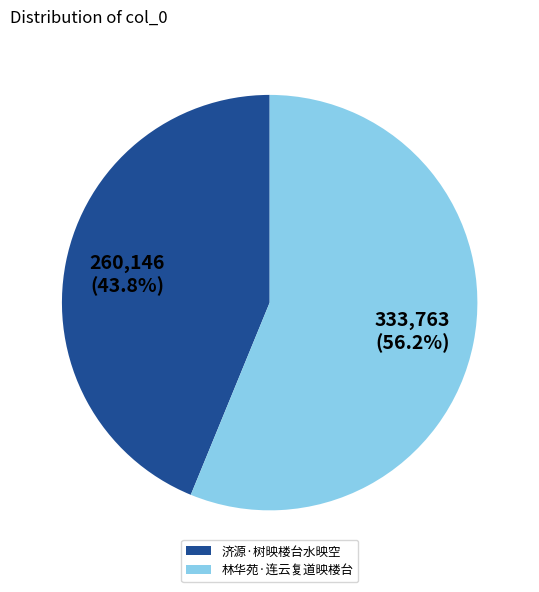

Which category has the smallest portion of the pie?

济源·树映楼台水映空